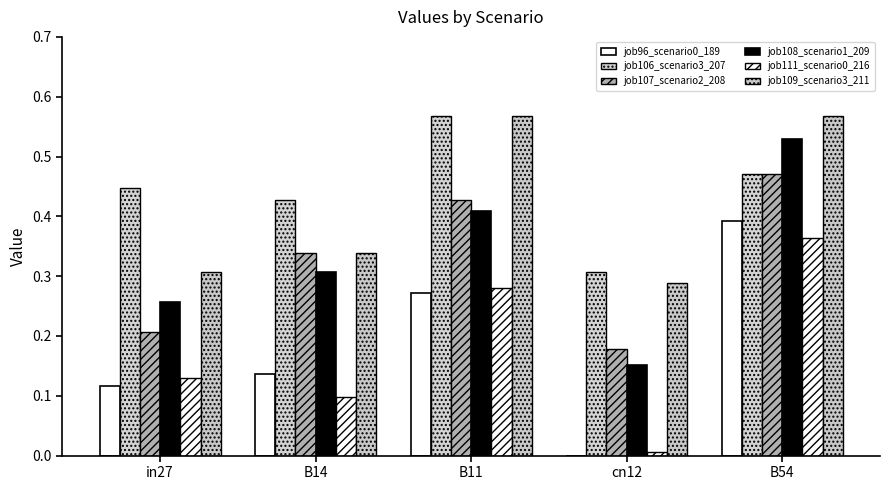

What value does the job96_scenario0_189 series have at B54?

0.4